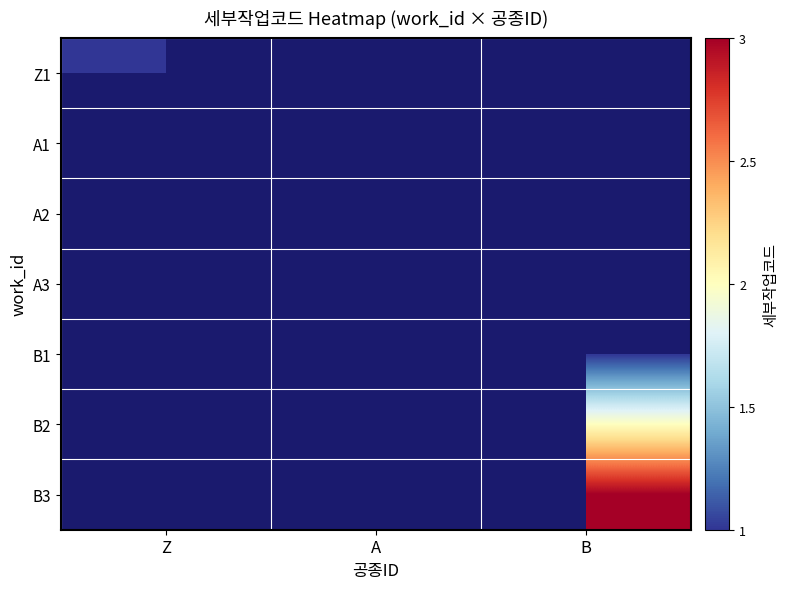

Rank the categories by A2 value from lowest to highest.

Z, A, B